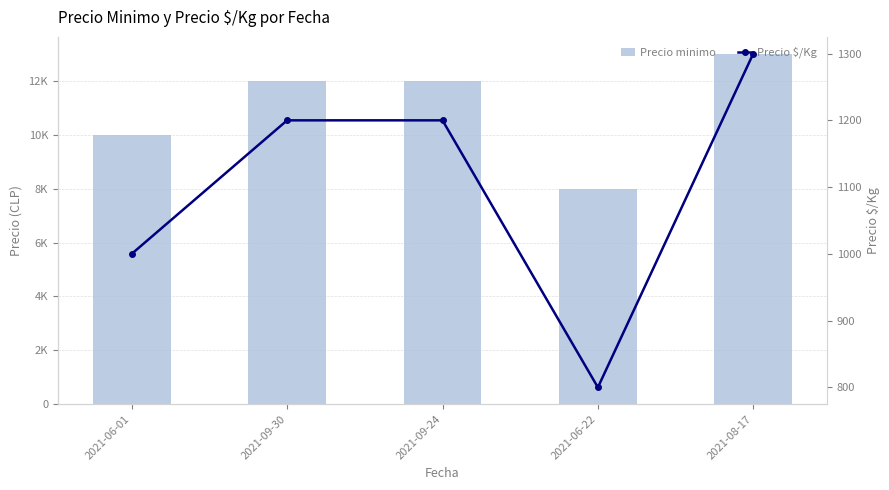

Which series changed the most between 2021-09-30 and 2021-08-17?

Precio minimo